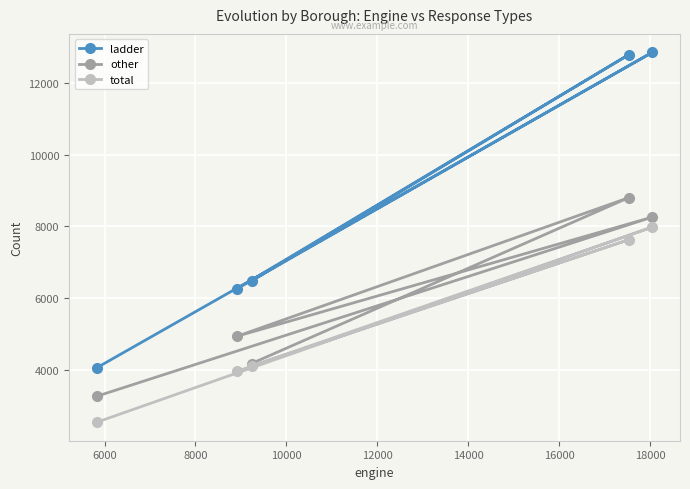

What is the value of the other point at the 2nd from the left?

4936